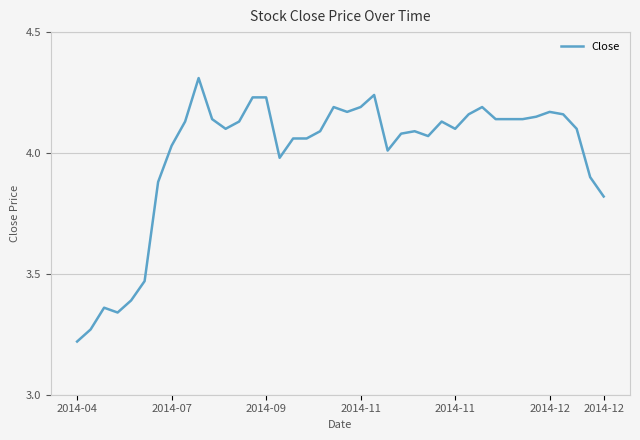

What is the maximum value shown in the chart?

4.3